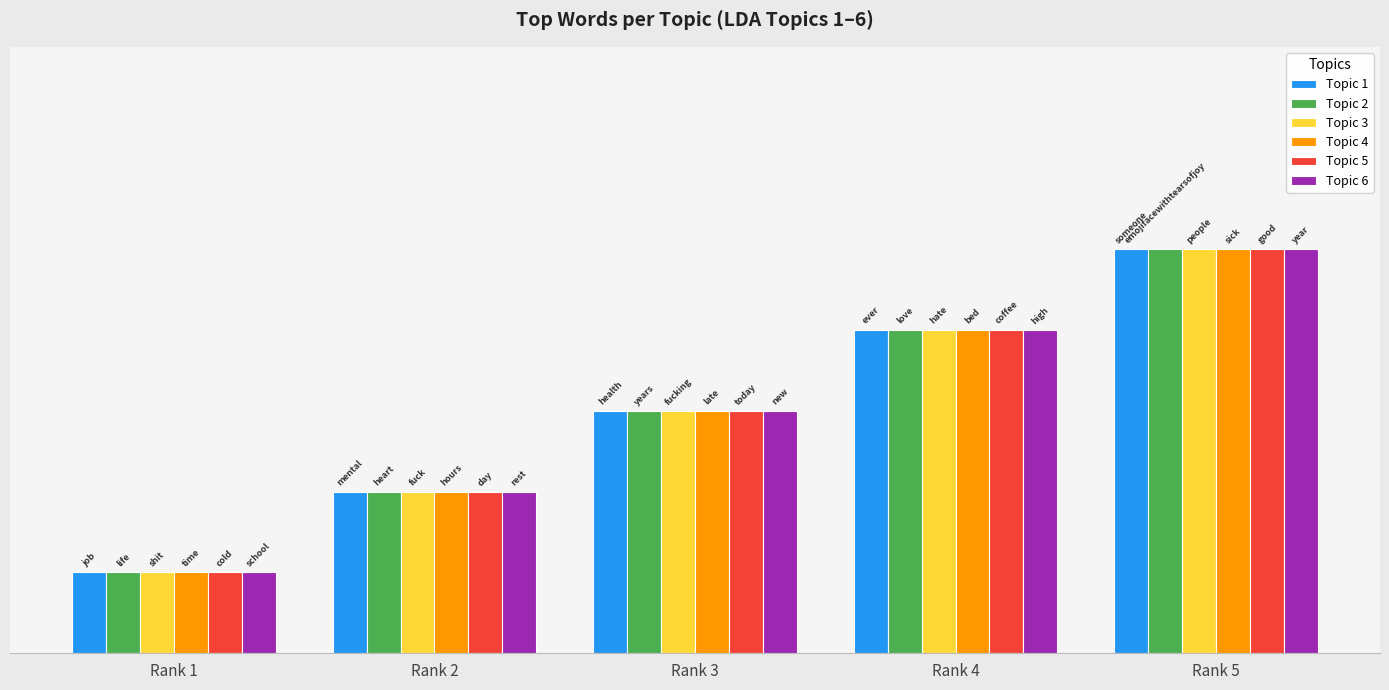

Are the bars horizontal?

No